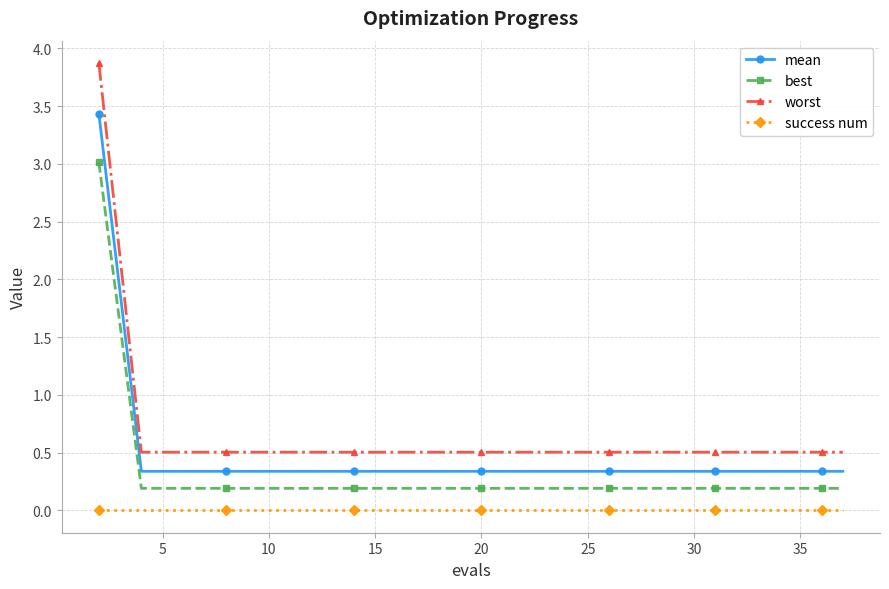

What is the value of the mean point at the 10th from the left?

0.3